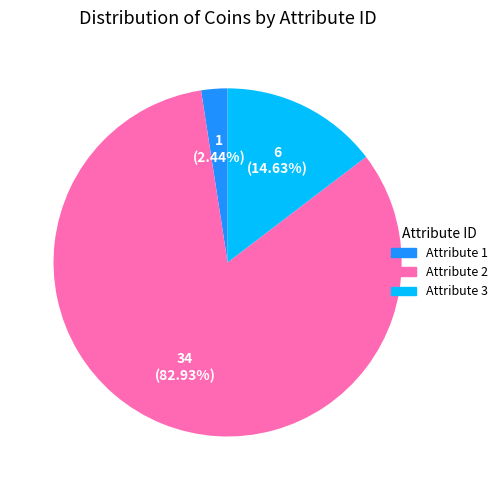

Which has a higher value, Attribute 2 or Attribute 1?

Attribute 2